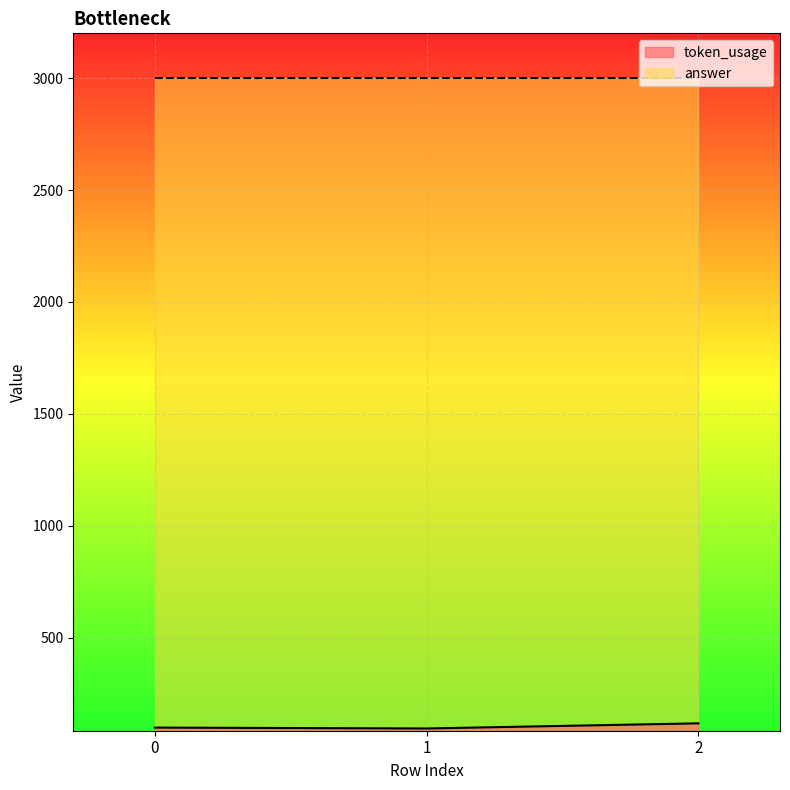

How many values are below 99?

1